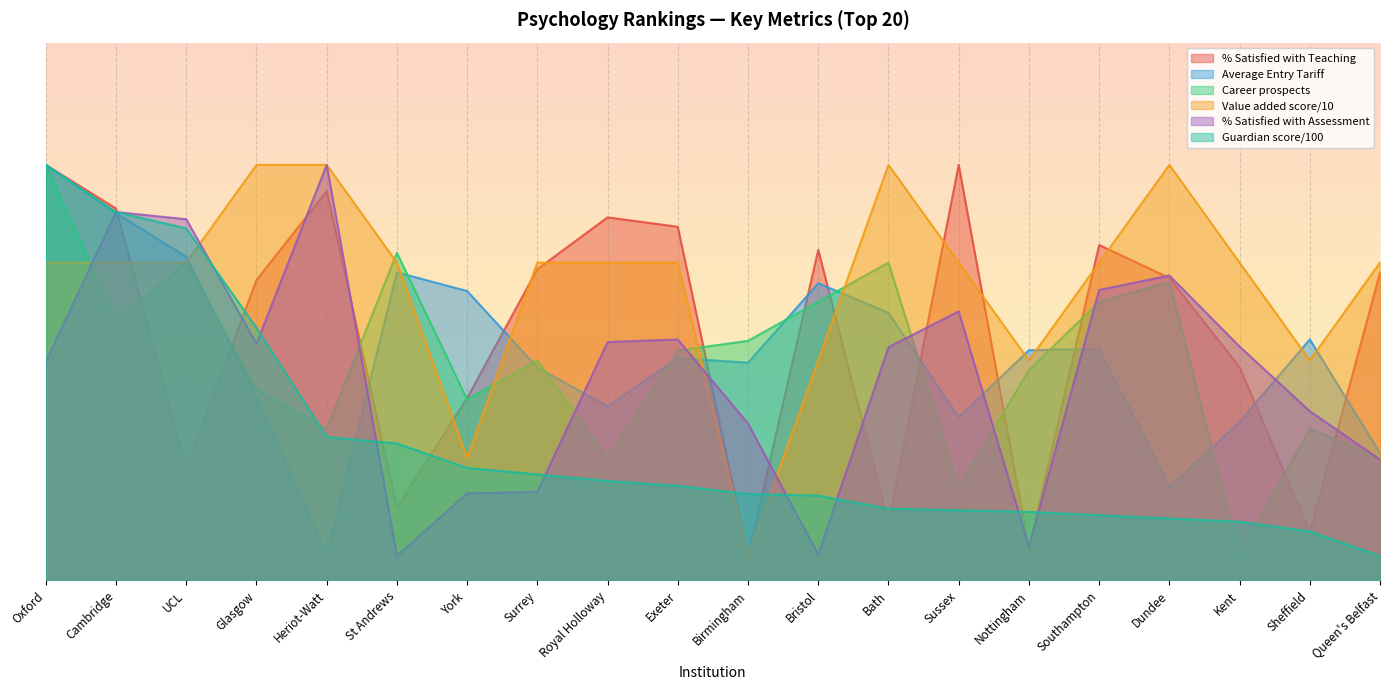

What is the average value of the Guardian score/100 series?

27.8